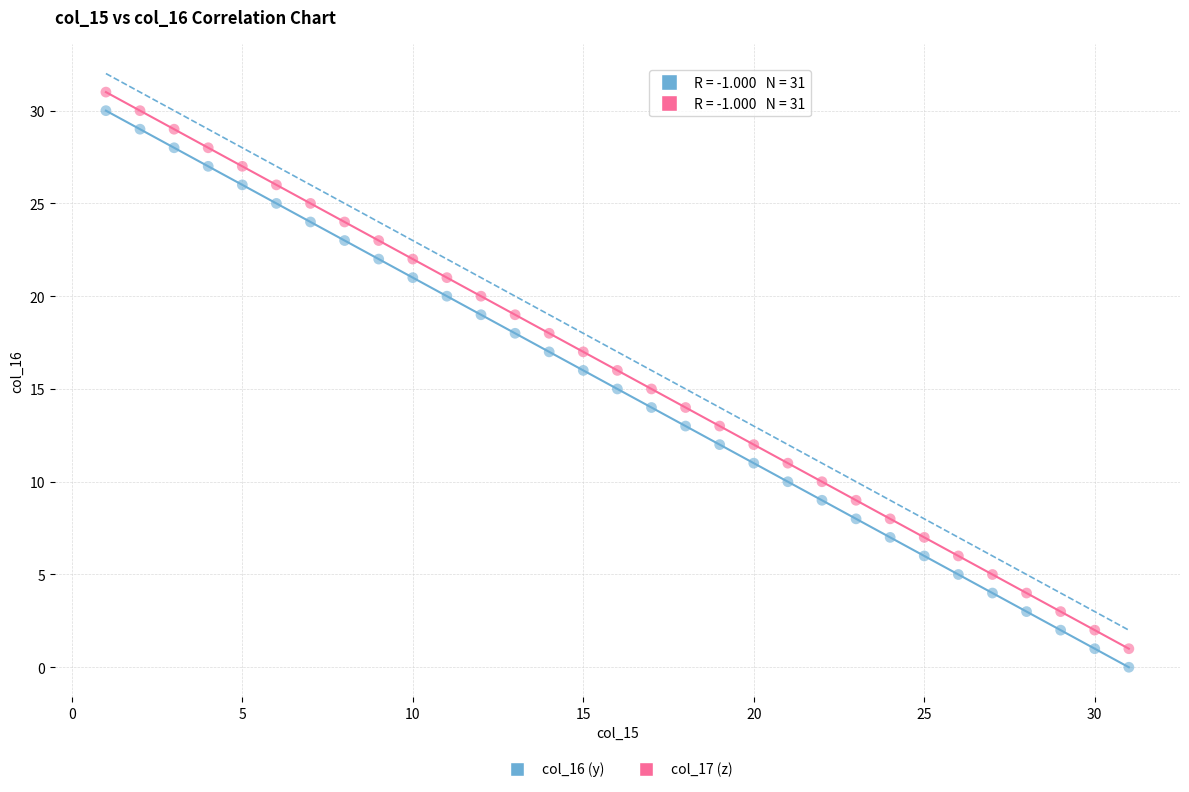

Across all data points, what is the range of Y values (max minus min)?

31